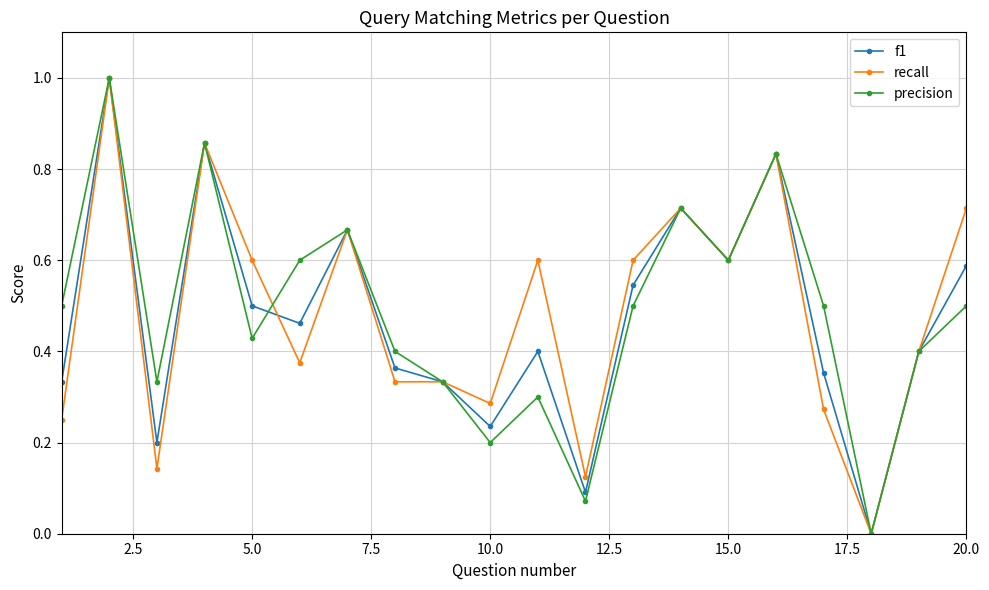

True or false: f1 has more than 2 interior local peaks.

True